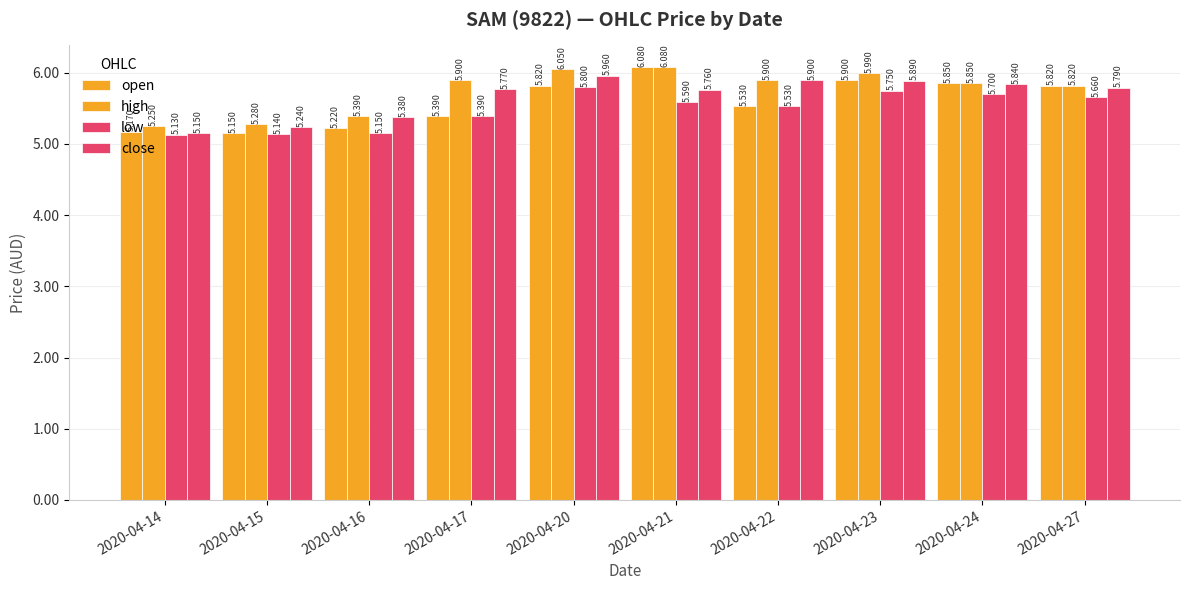

At 2020-04-22, list the series in order from largest to smallest.

high, close, open, low